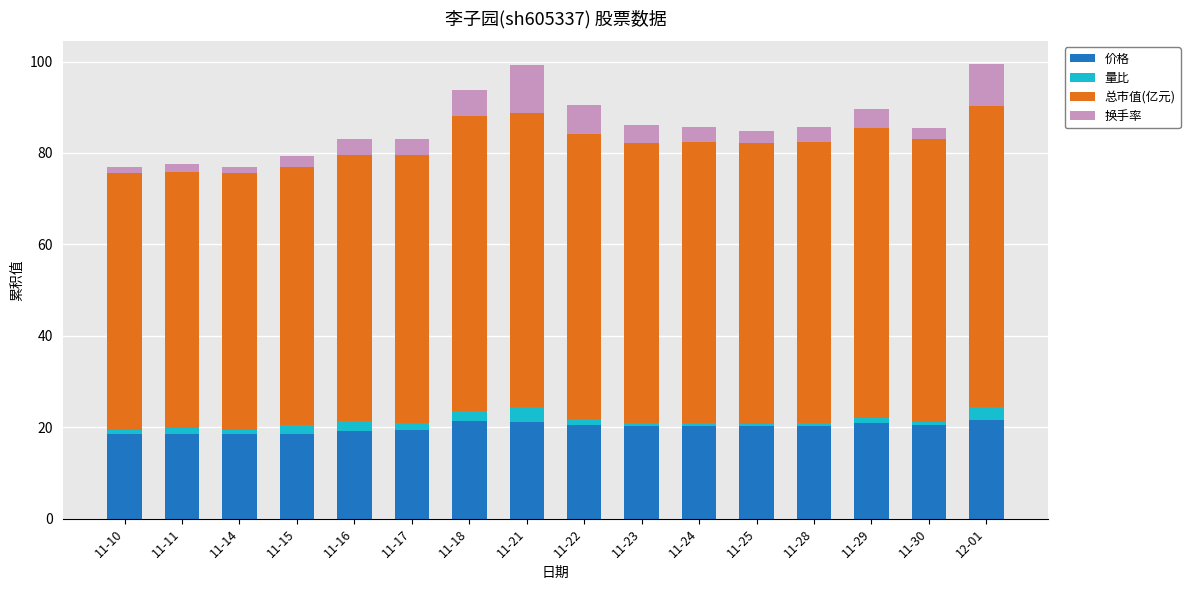

Is it true that 价格 equals 19.1 at 11-16?

True